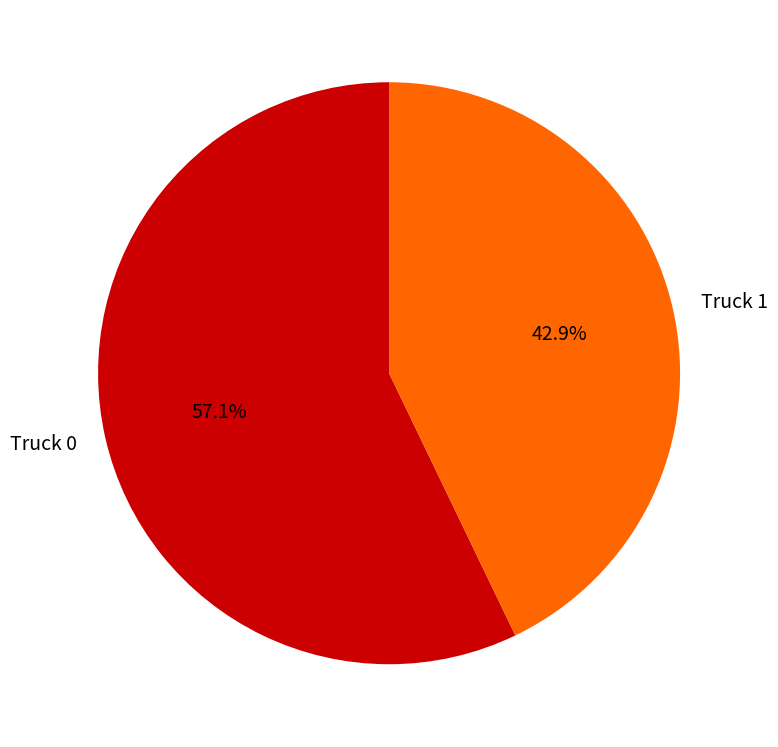

Which category accounts for the majority?

Truck 0